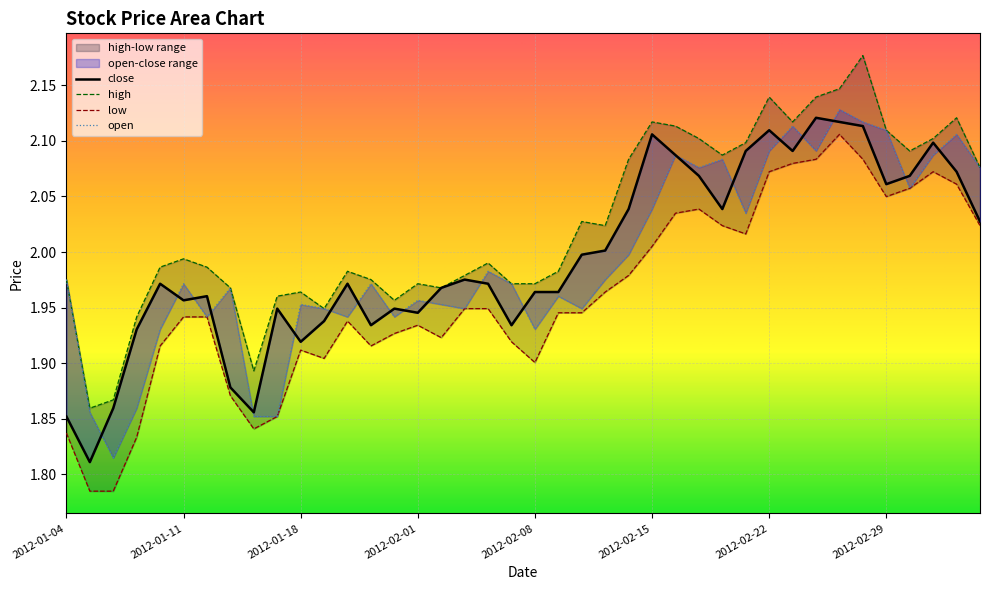

How many lines are shown in the chart?

4